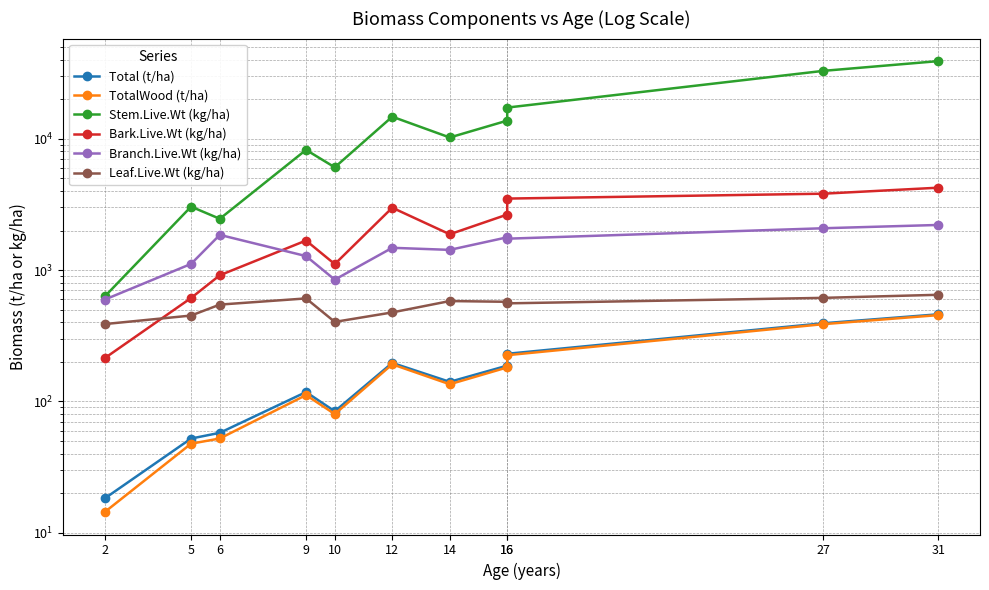

How many interior local valleys does the Leaf.Live.Wt (kg/ha) series have?

2